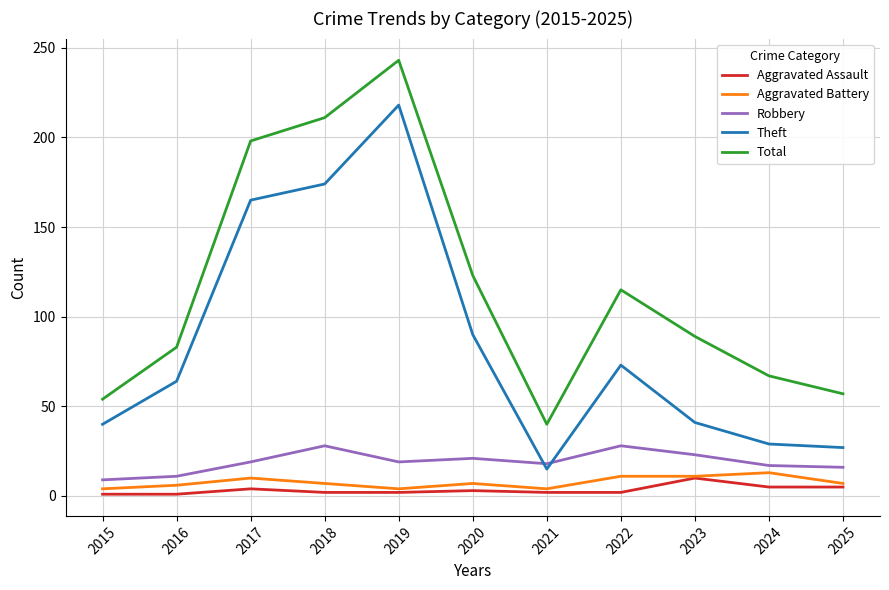

Which category has the highest value in the Aggravated Assault series?

2023